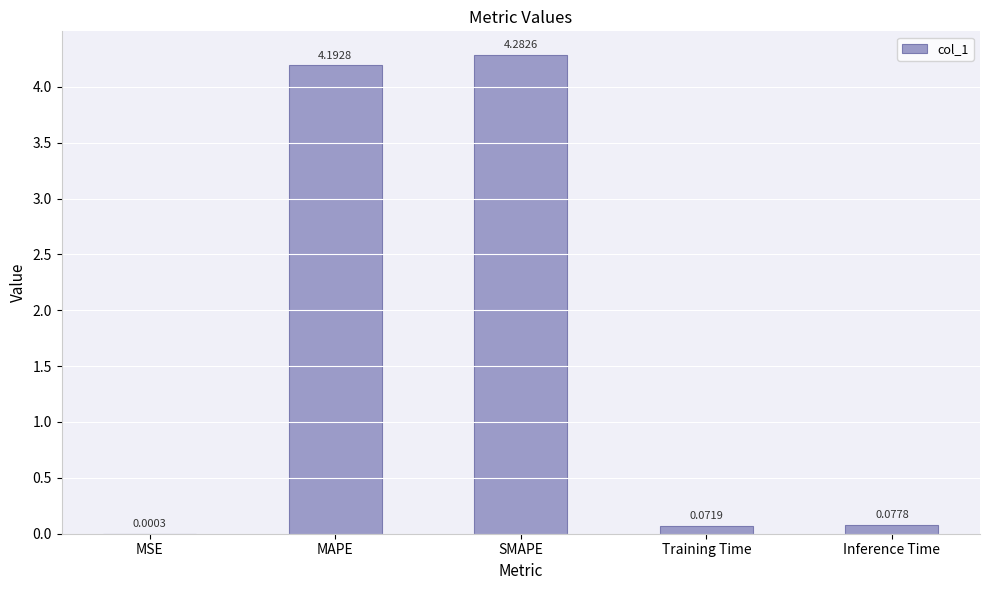

Which label corresponds to the largest value in the chart?

SMAPE